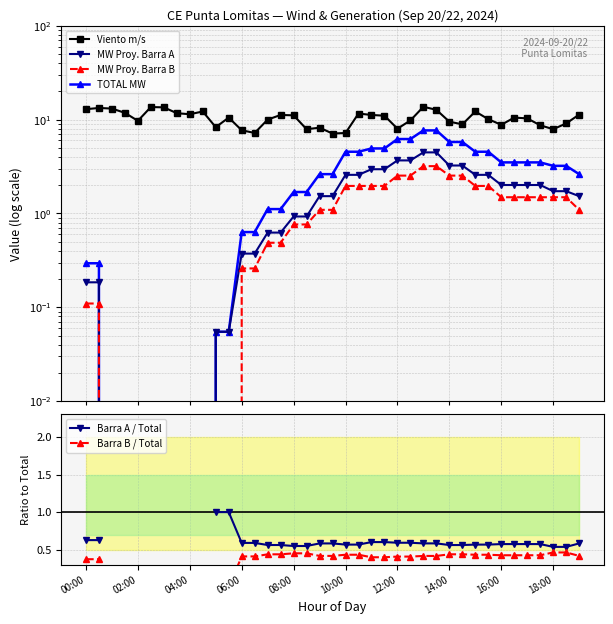

True or false: Barra A / Total has a value of 0.8 at 19.

False